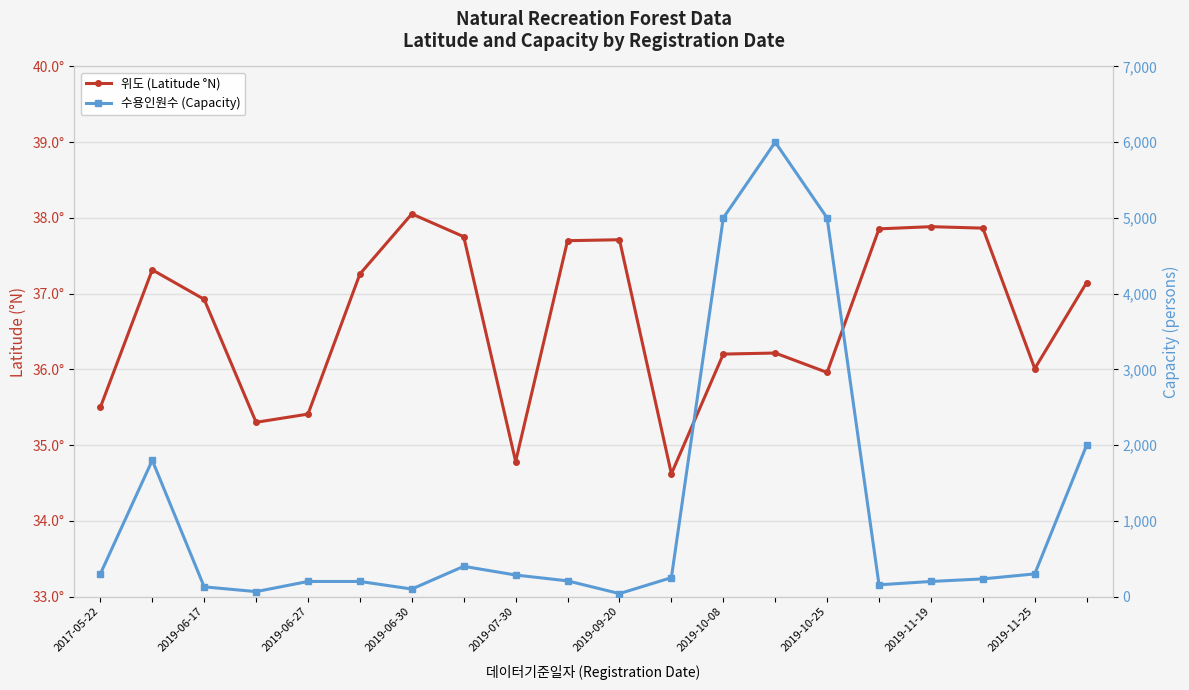

What is the sum of all 수용인원수 (Capacity) values?

22868.0